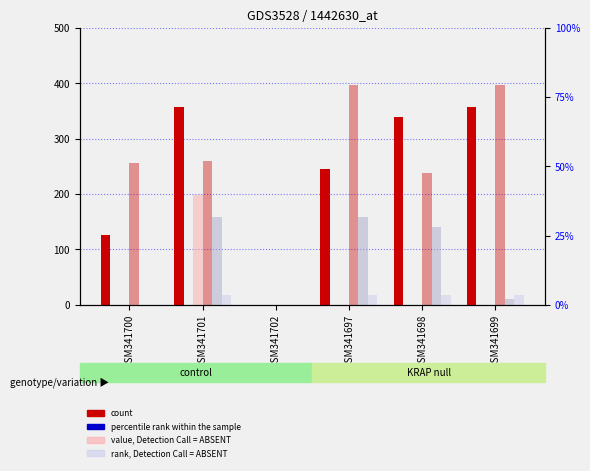

What is the label of the 2nd bar from the left?

GSM341701